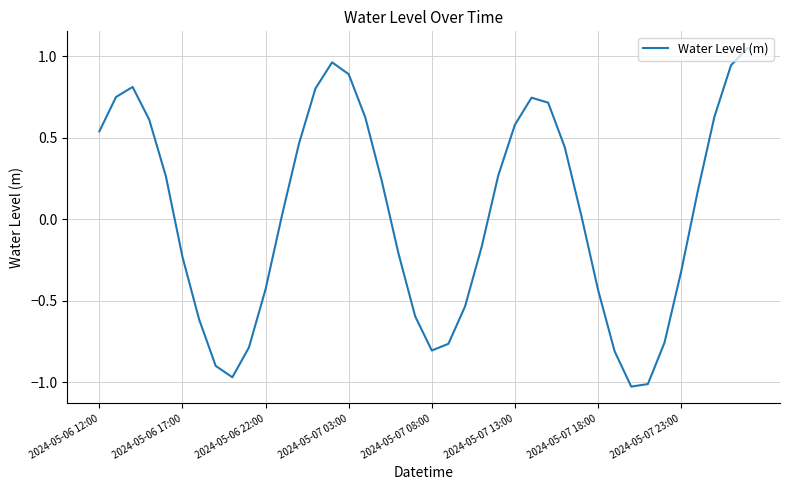

Is this an area chart (filled region under the line)?

No